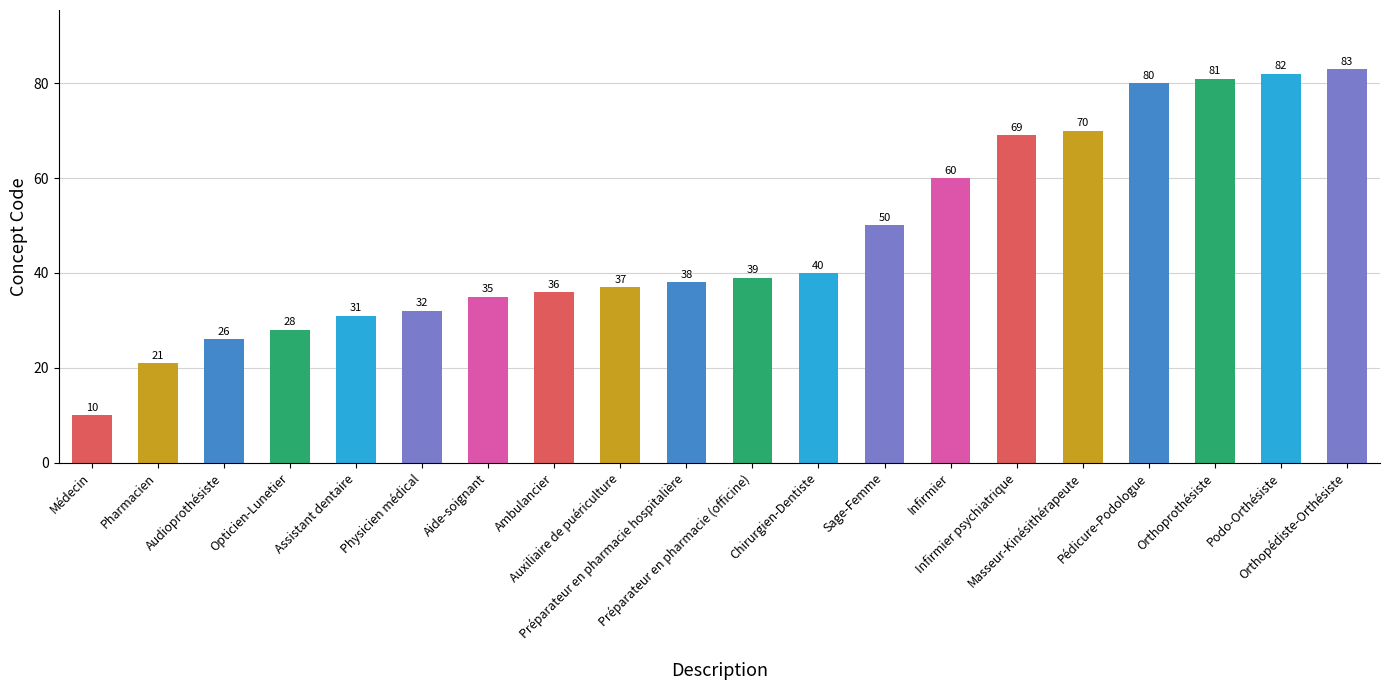

What is the difference between the second highest and second lowest values?

61